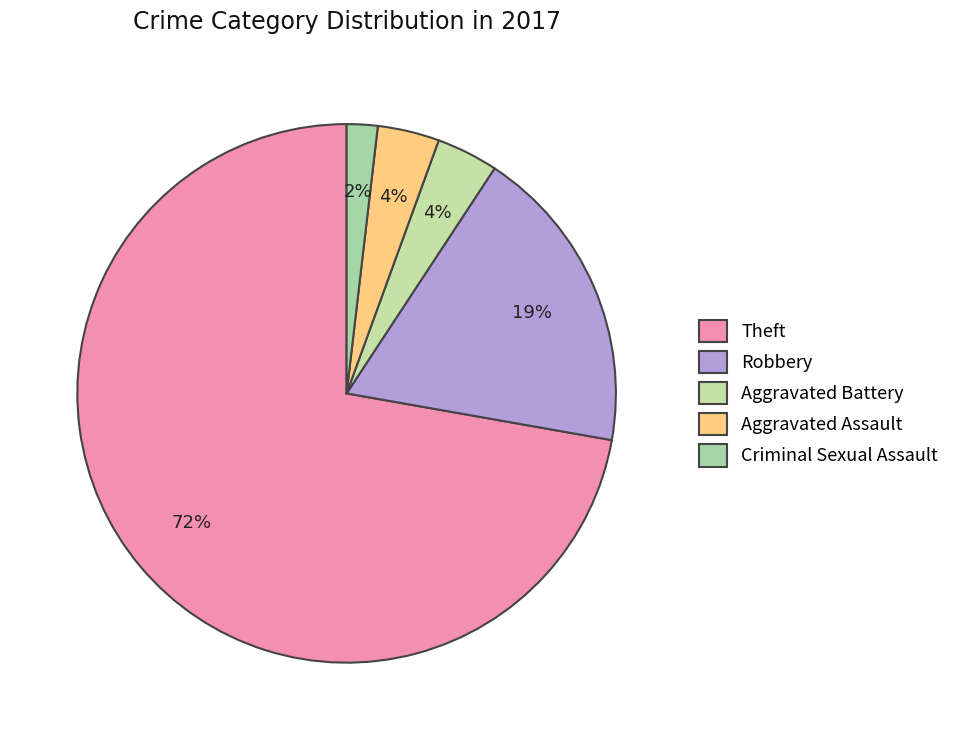

The Aggravated Battery slice represents 1% of the pie. True or false?

False